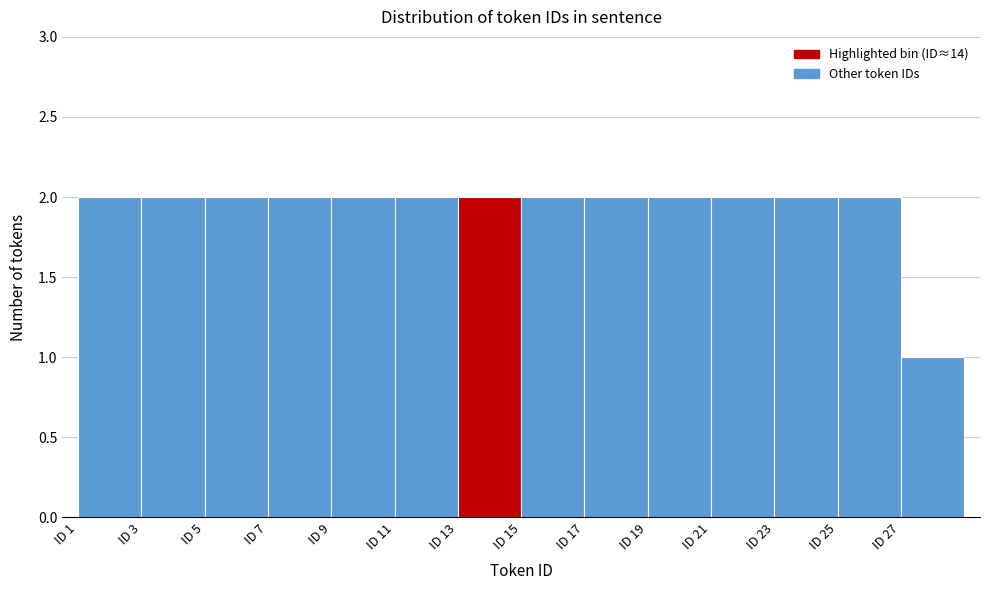

How tall is the bar that spans 19 to 21 on the x-axis? The values are not printed on the chart, so give them approximately, as read against the axis.

2